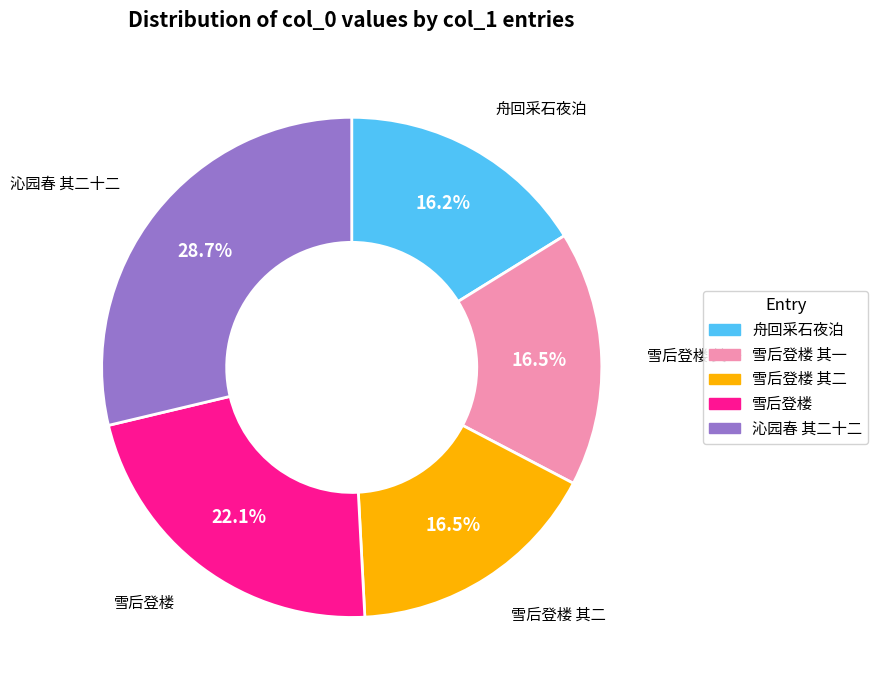

Is there a majority slice in this chart?

No